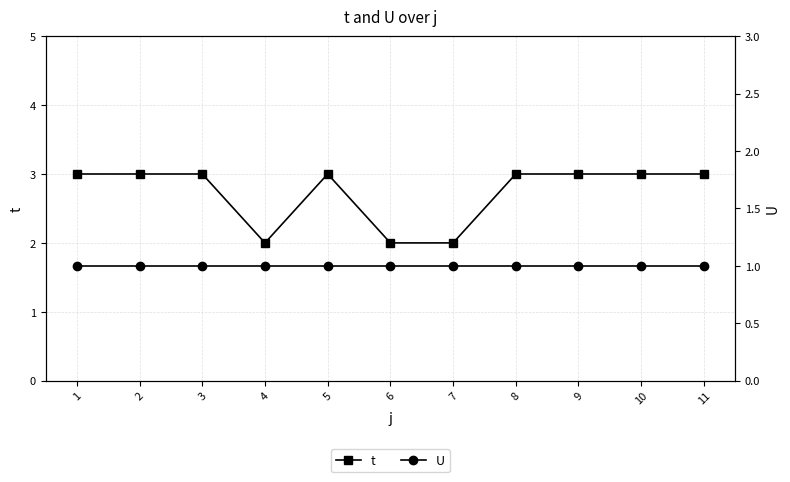

How many t values are between 2 and 3?

11